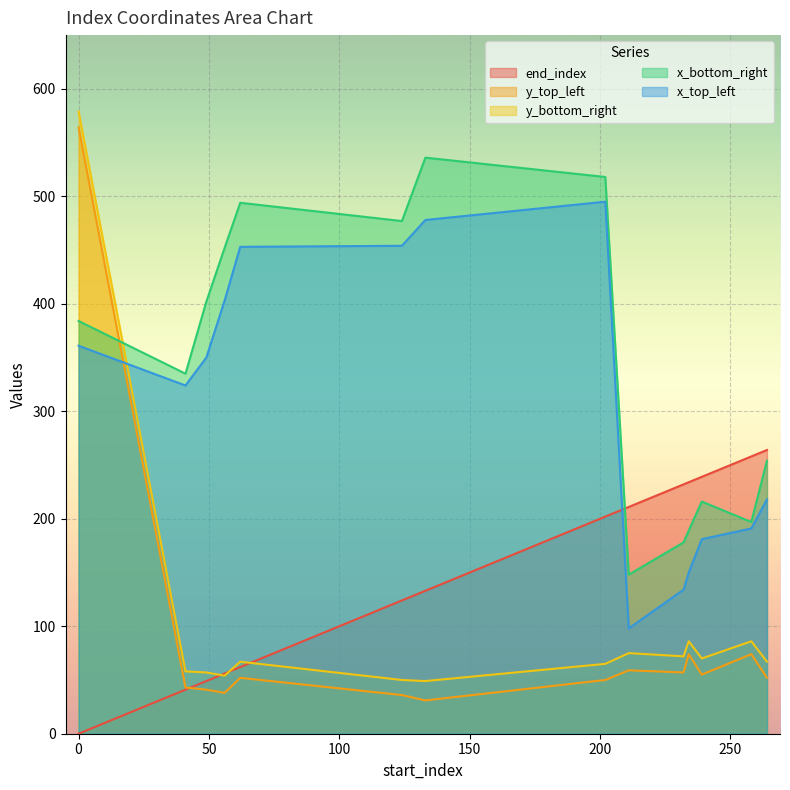

At which category does y_bottom_right reach its first local valley?

56